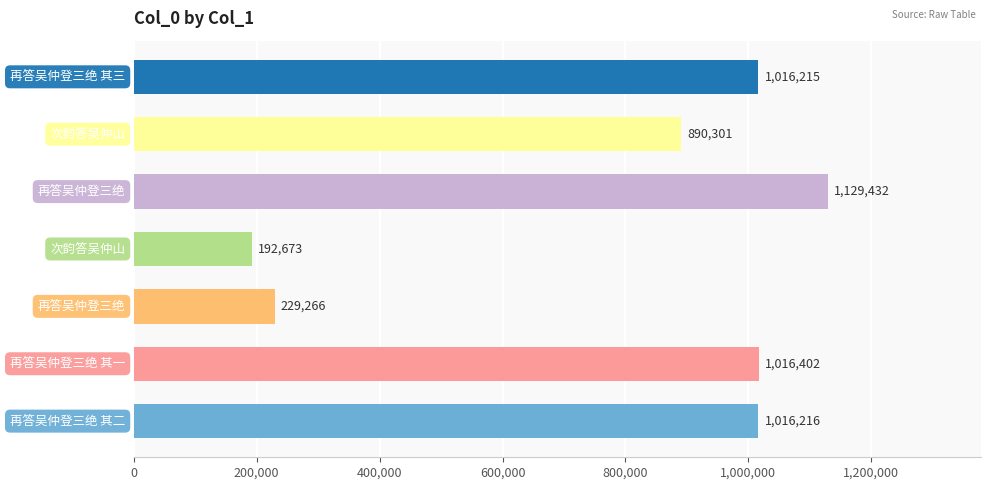

Reading bottom to top, what are all the values shown in this chart?

1016216	1016402	229266	192673	1129432	890301	1016215